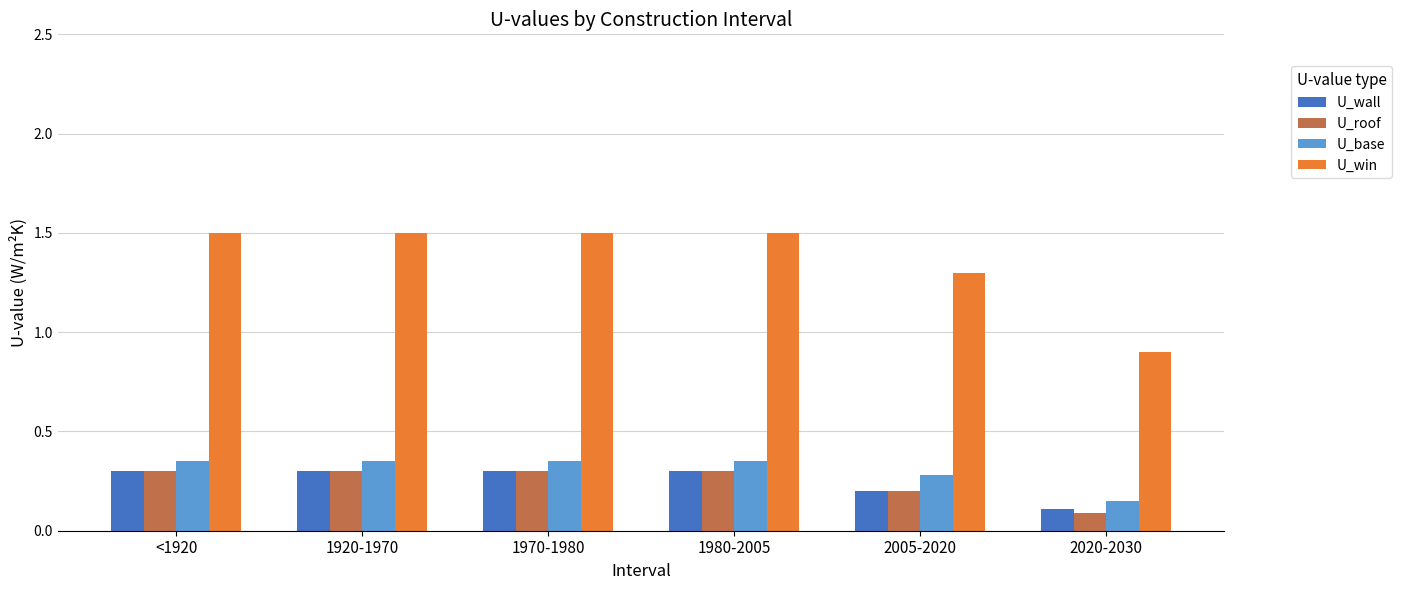

The U_base series shows 0.1 at 2020-2030. True or false?

True